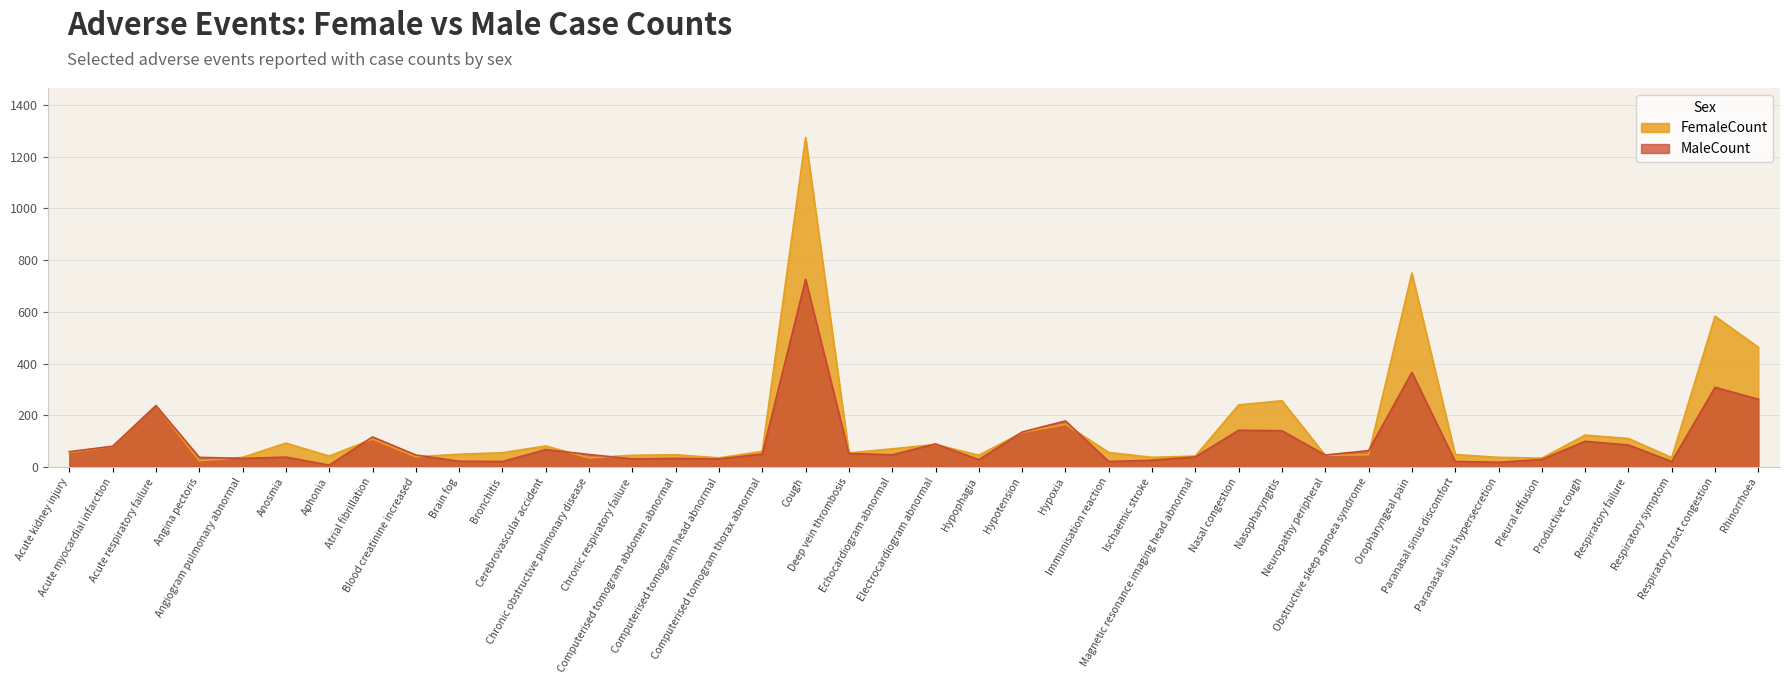

Which series ends up on top after the final intersection of MaleCount and FemaleCount?

FemaleCount